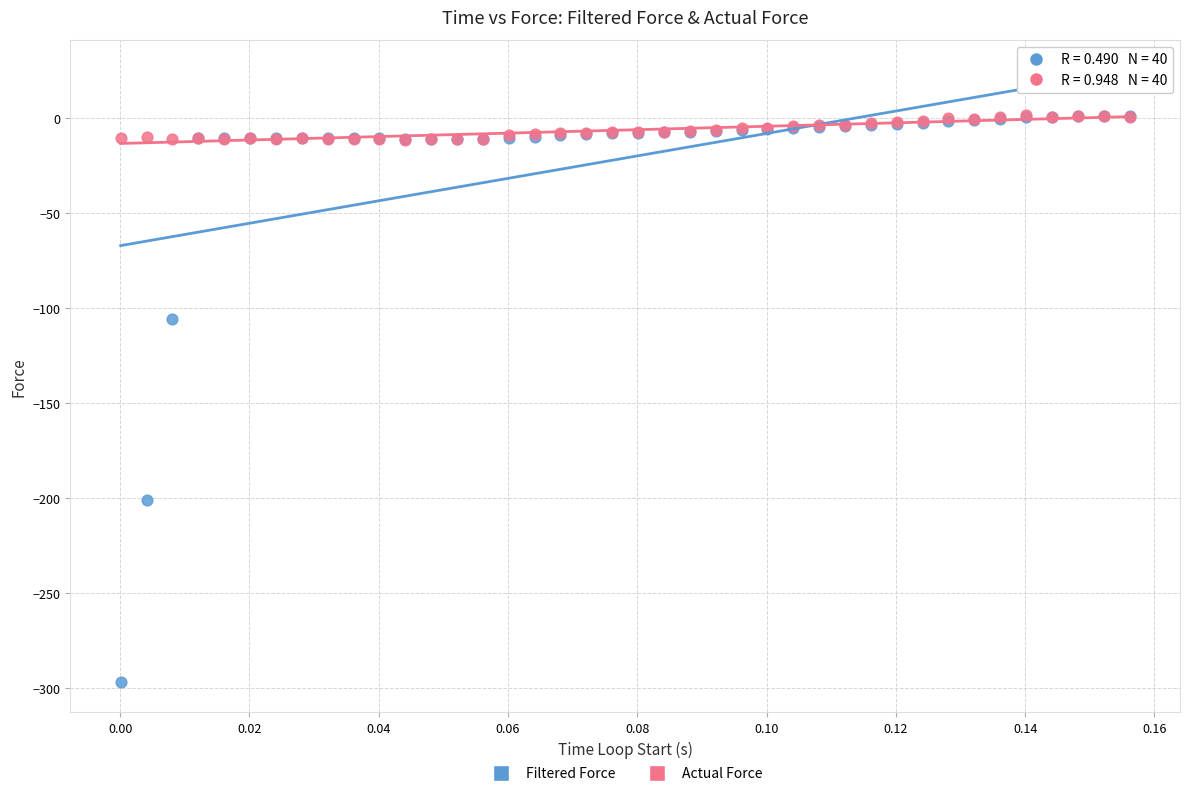

In the Filtered Force series, what Y value is closest to -147?

-105.7